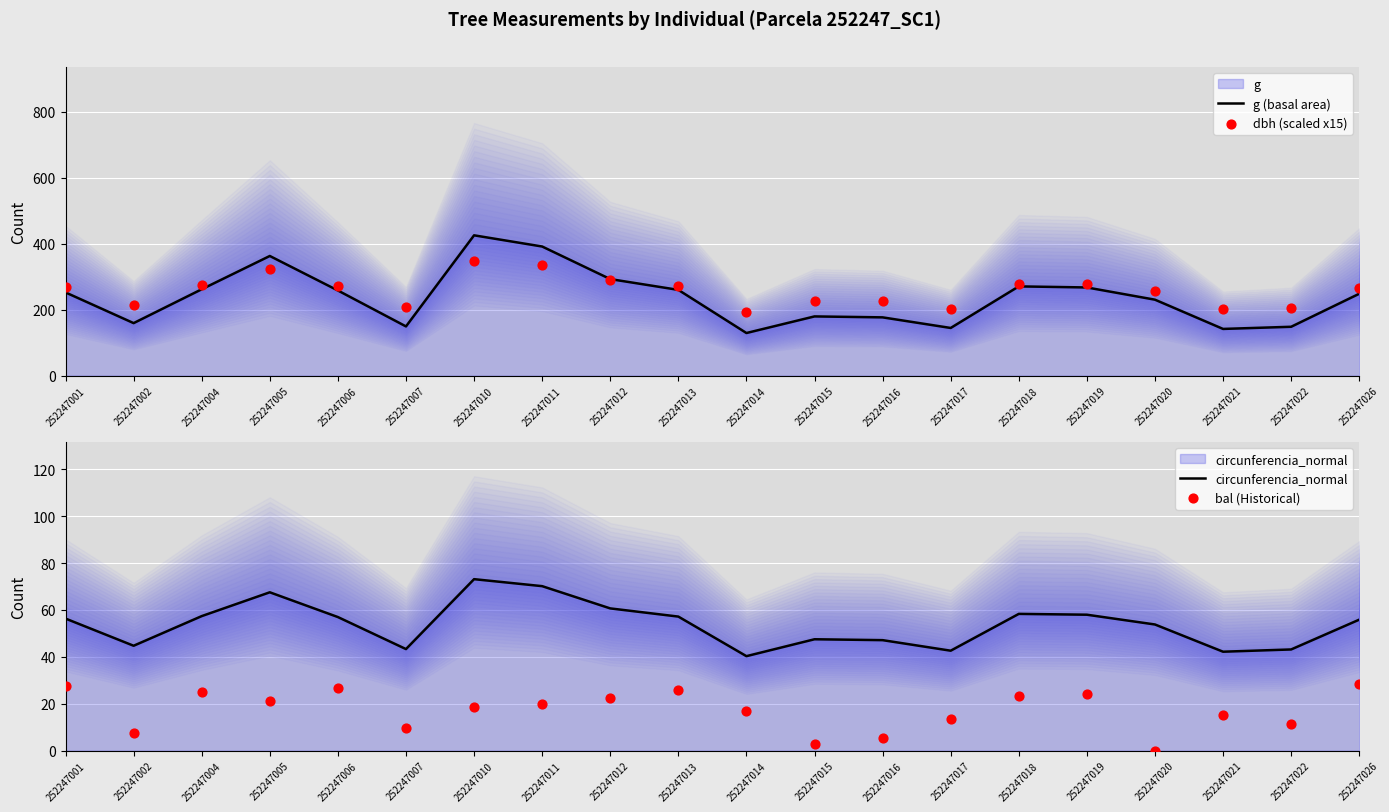

Which series reaches the minimum Y coordinate?

bal (Historical)